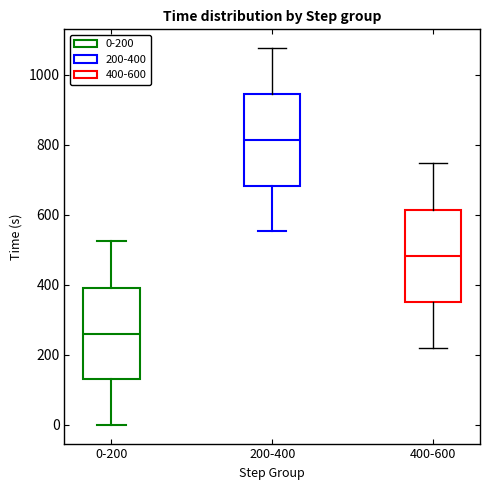

Where does the upper whisker of the box for 400-600 end on the y-axis? The values are not printed on the chart, so give them approximately, as read against the axis.

740